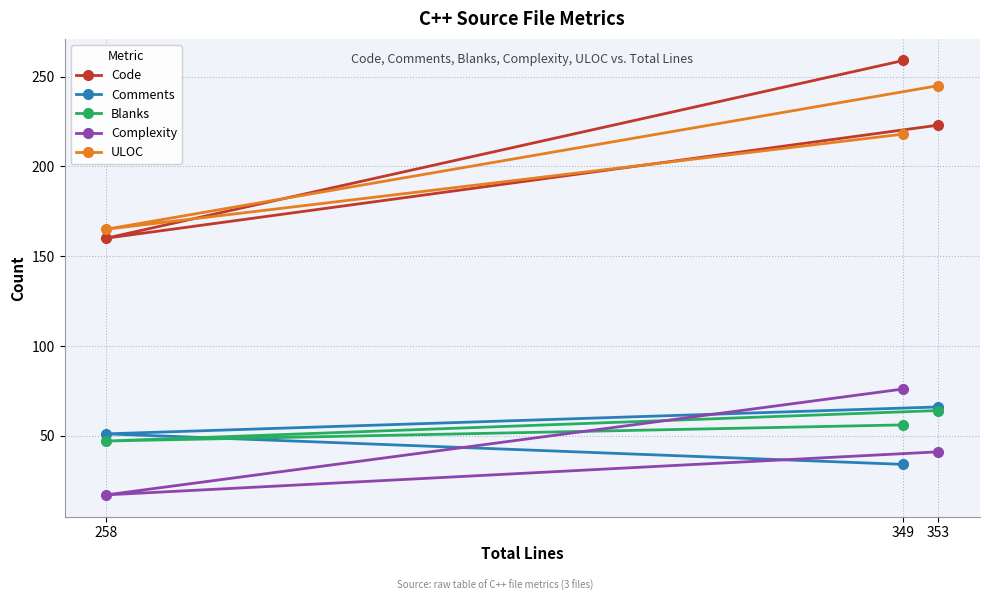

Which series has the largest total across all categories?

Code